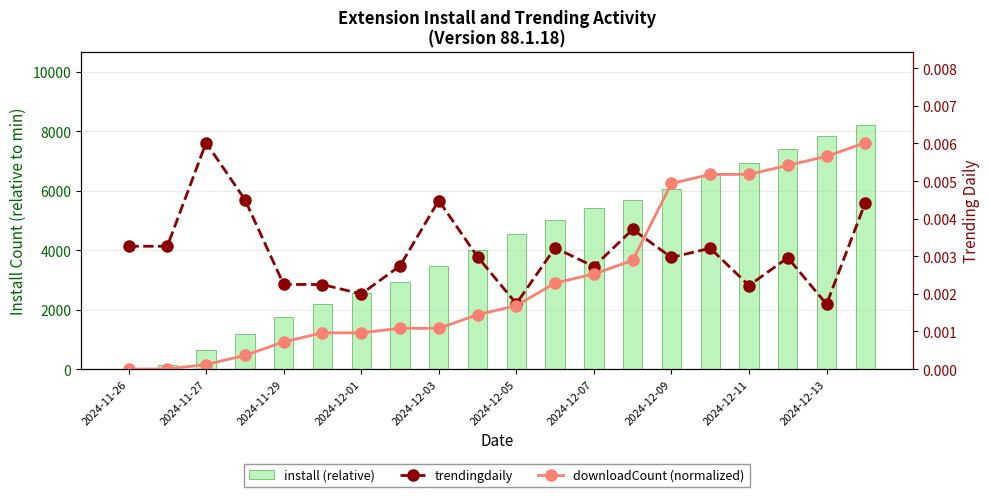

True or false: trendingdaily has a value of 0.0 at 2024-12-01.

True